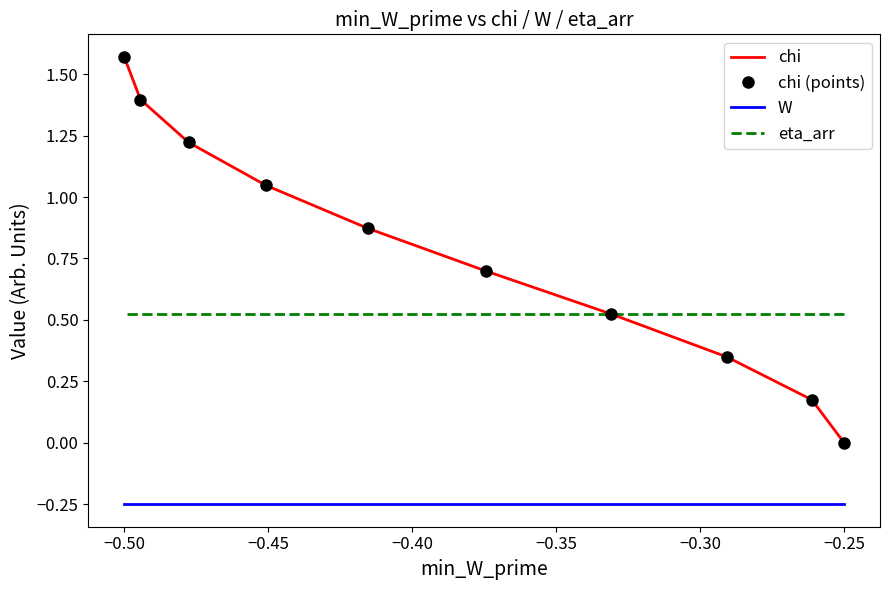

What is the sum of all W values?

-2.5